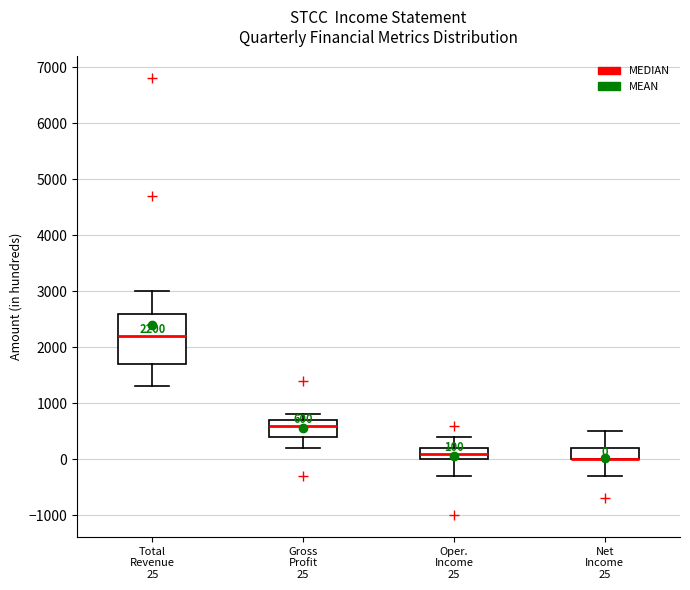

Comparing the boxes themselves (not the whiskers), which one is the tallest?

Total Revenue 25